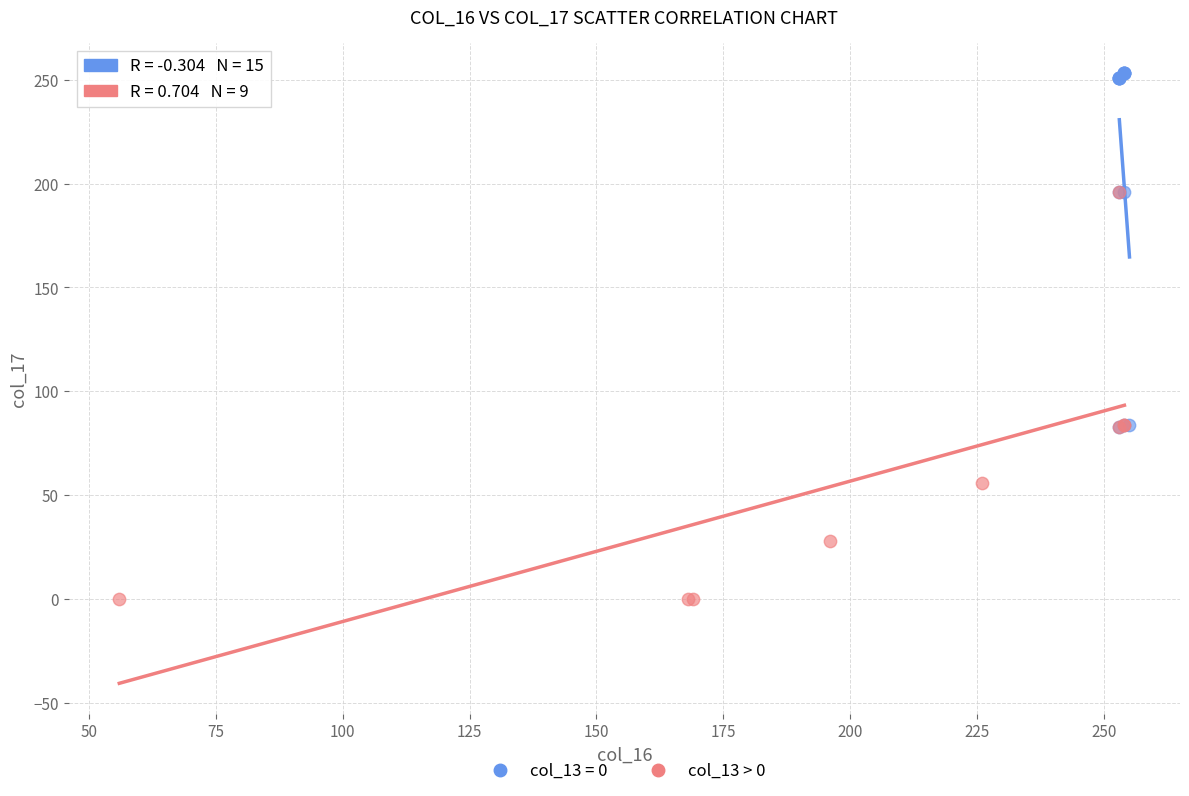

Which series has the largest Y range (max minus min)?

col_13 > 0